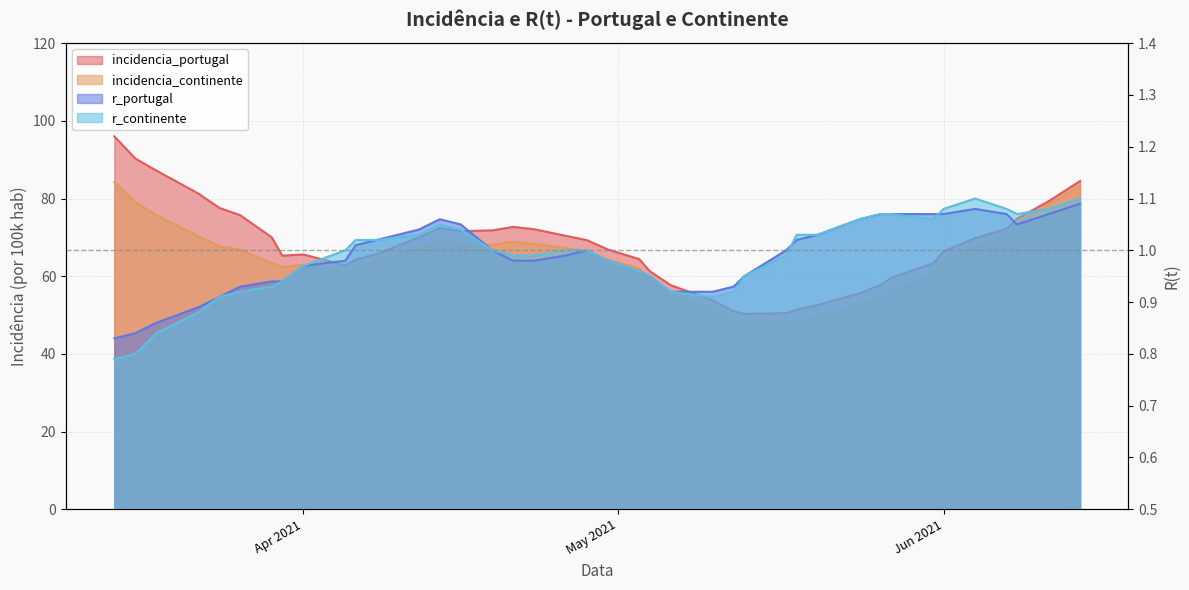

The value of r_portugal at 2021/05/13 is 1.3. True or false?

False